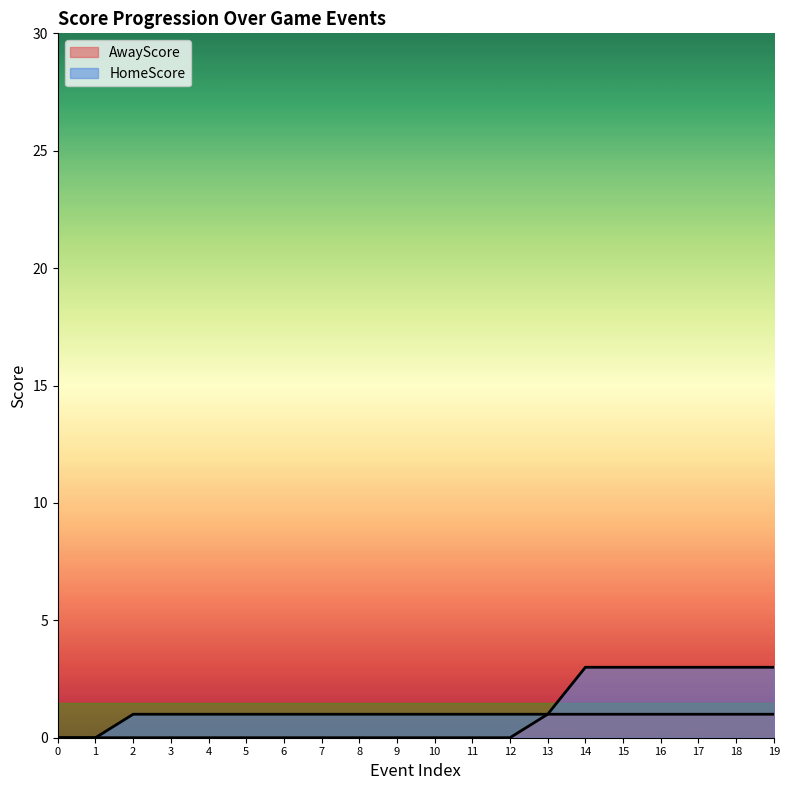

What is the difference between the maximum and minimum values in the AwayScore series?

1